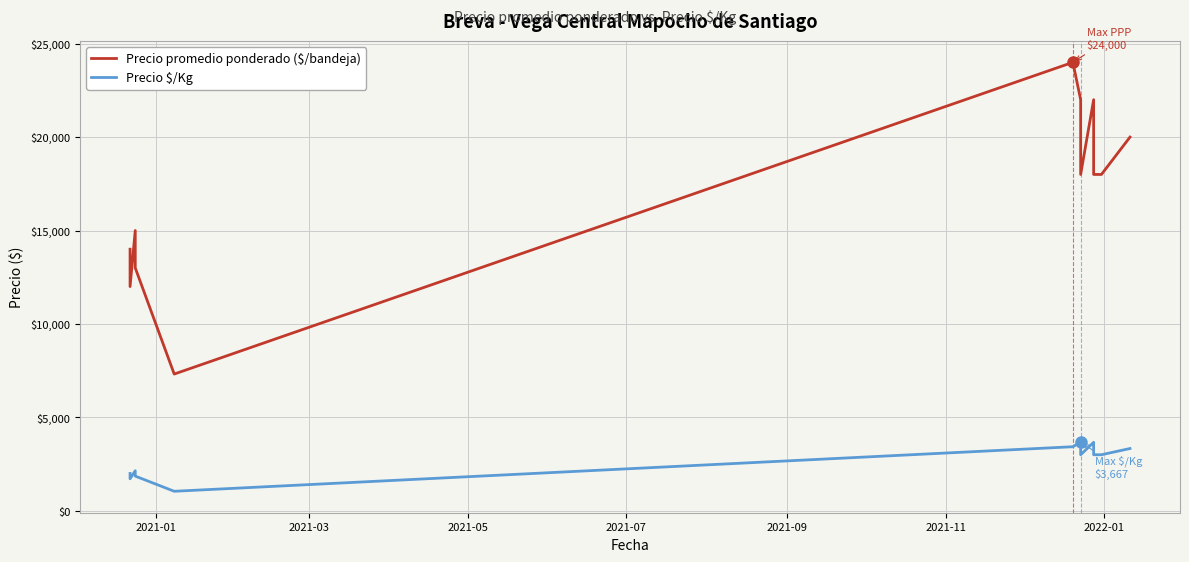

How many data points in Precio $/Kg are less than 3000?

5